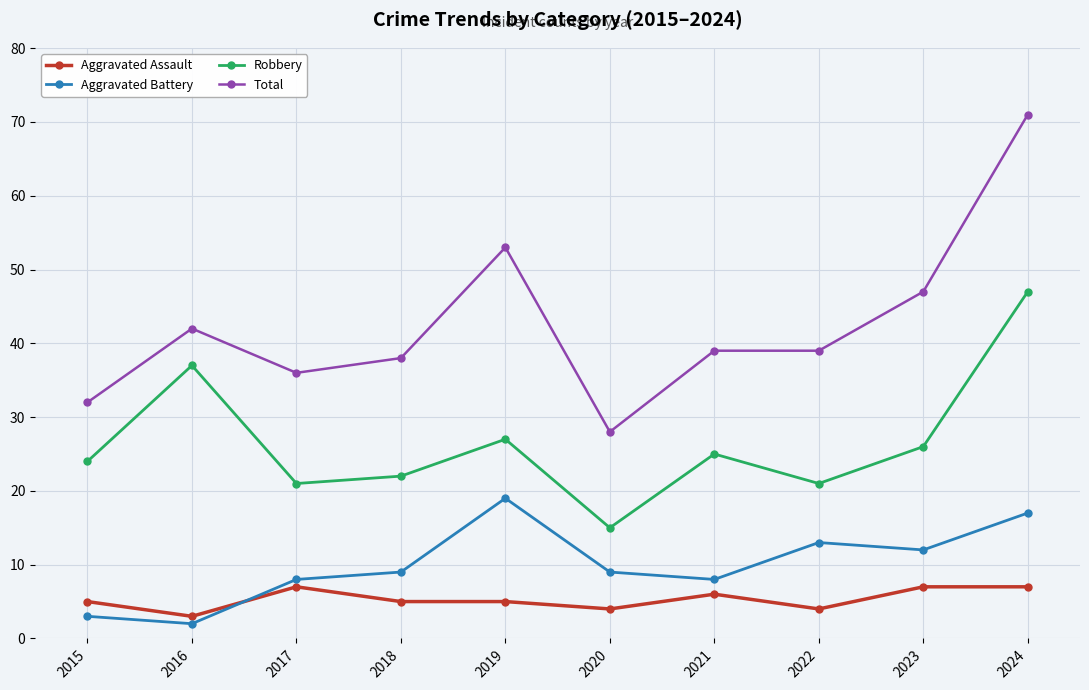

How many lines are shown in the chart?

4